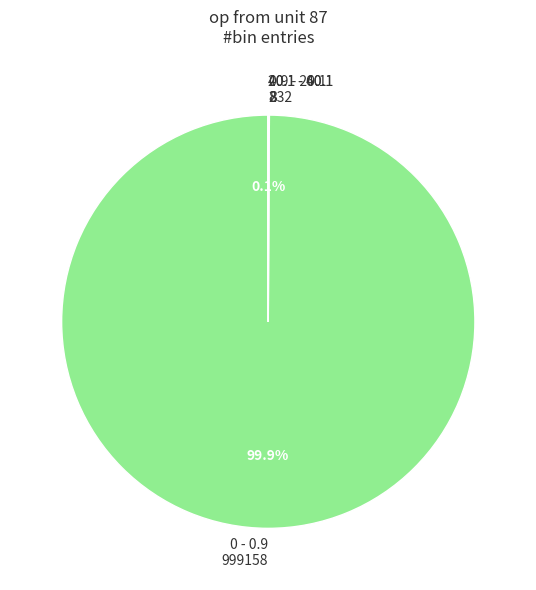

Is there any slice that represents more than half of the pie?

Yes